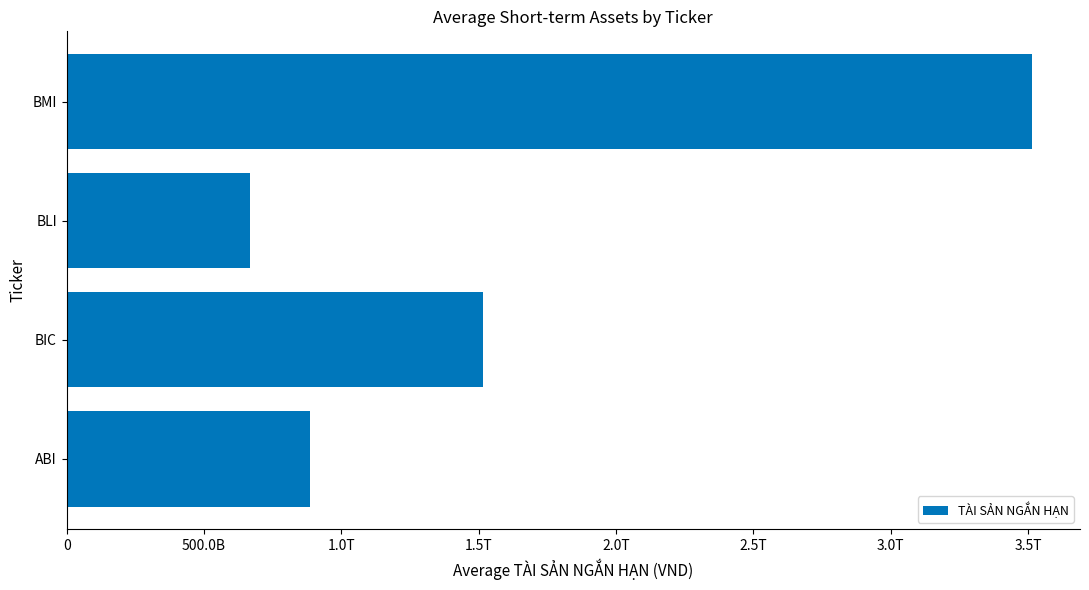

What is the difference between the maximum and minimum values?

2846234710697